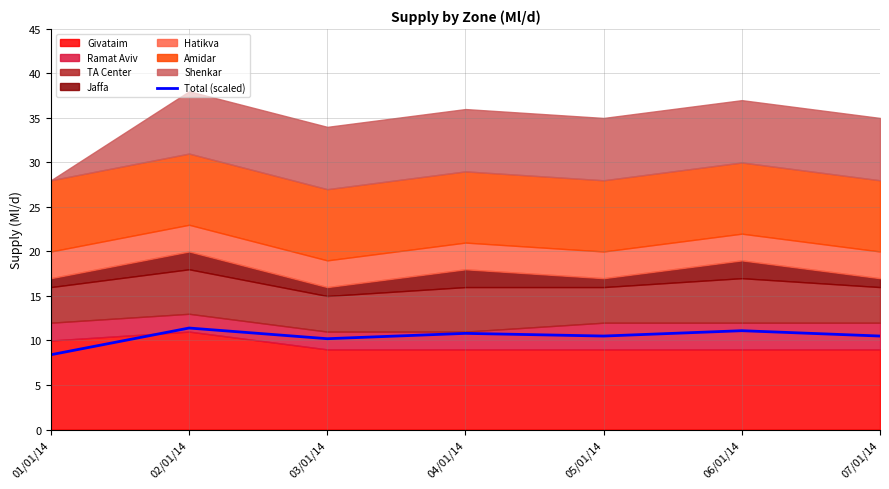

How many points are higher than both their immediate neighbors (excluding endpoints)?

3